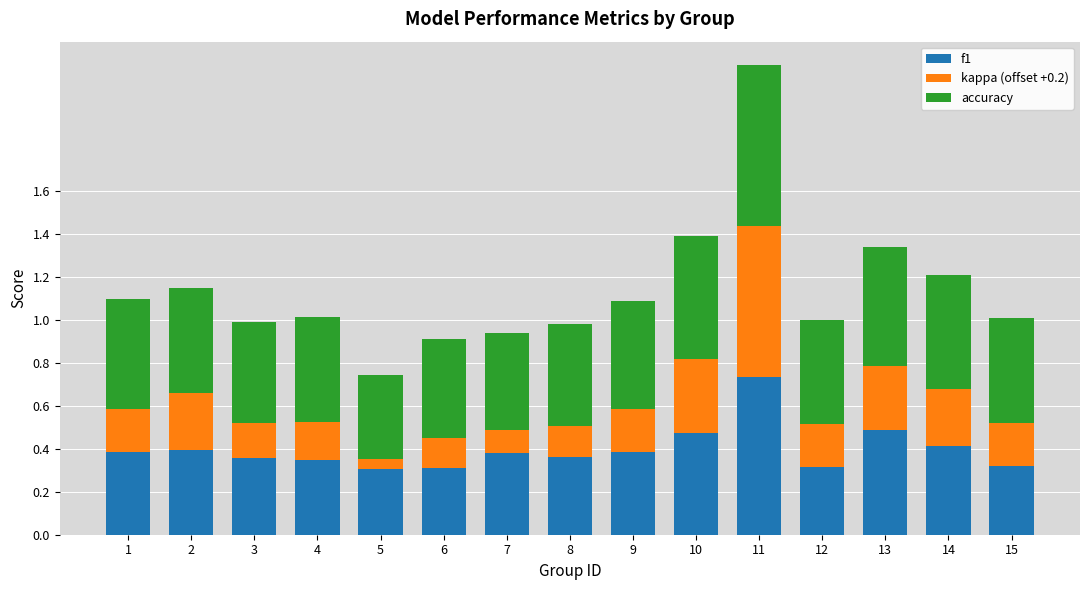

What is the total value across all series at 4?

1.0